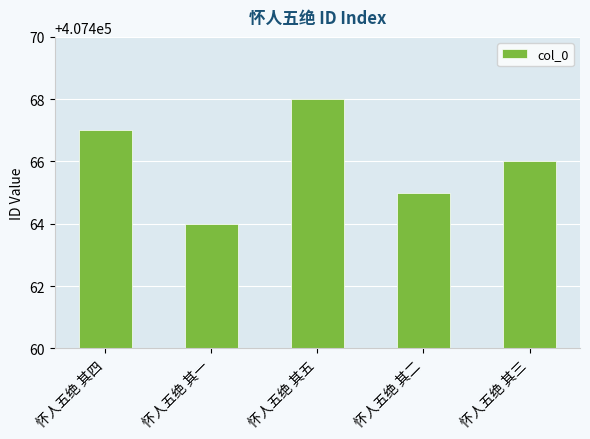

How many data points are less than 407466?

2